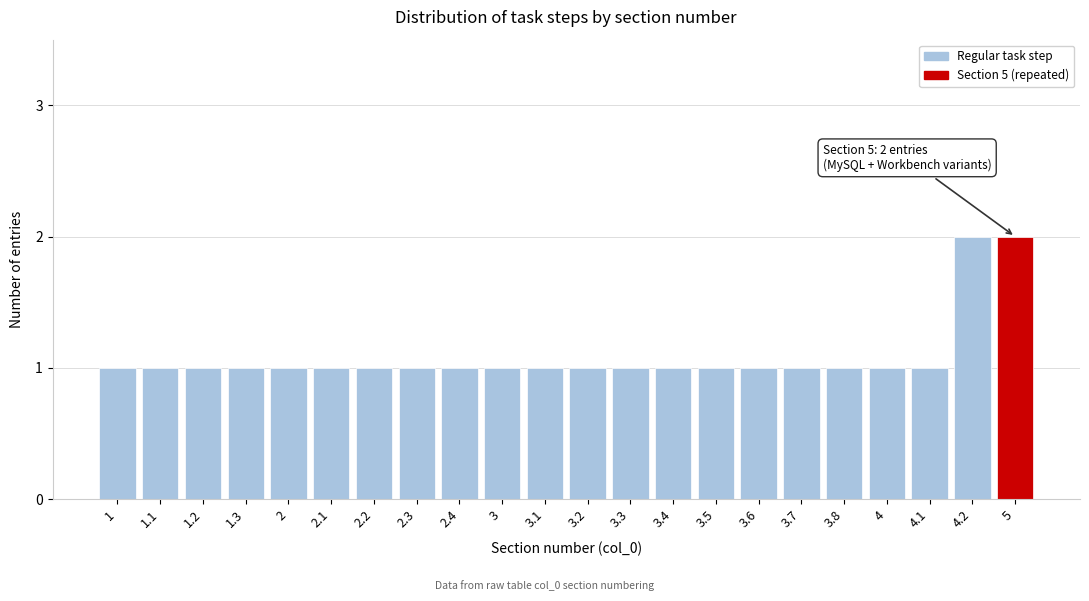

Reading right to left, list all the values displayed in this chart.

5=2	4.2=2	4.1=1	4=1	3.8=1	3.7=1	3.6=1	3.5=1	3.4=1	3.3=1	3.2=1	3.1=1	3=1	2.4=1	2.3=1	2.2=1	2.1=1	2=1	1.3=1	1.2=1	1.1=1	1=1